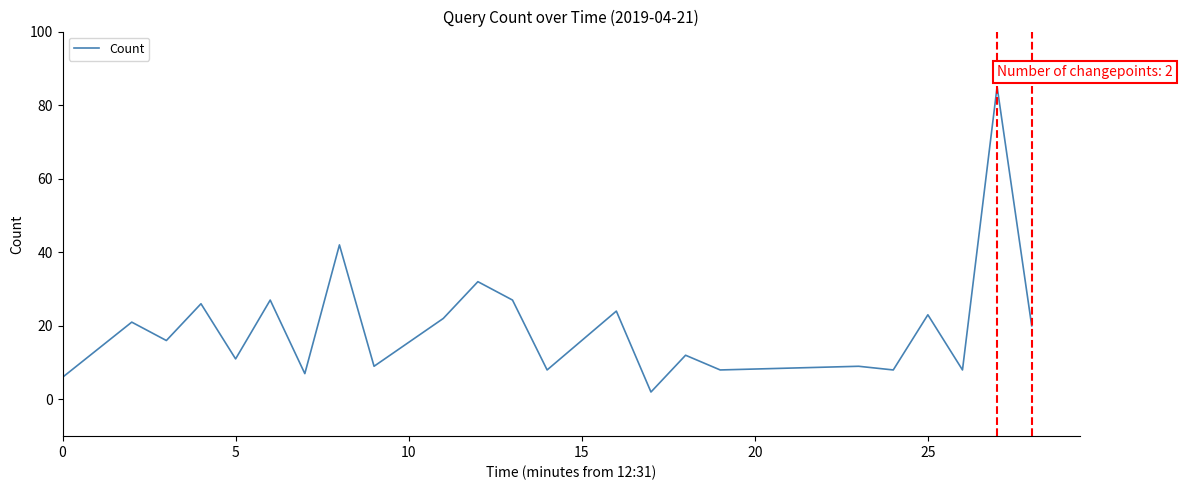

What is the greatest value displayed?

85